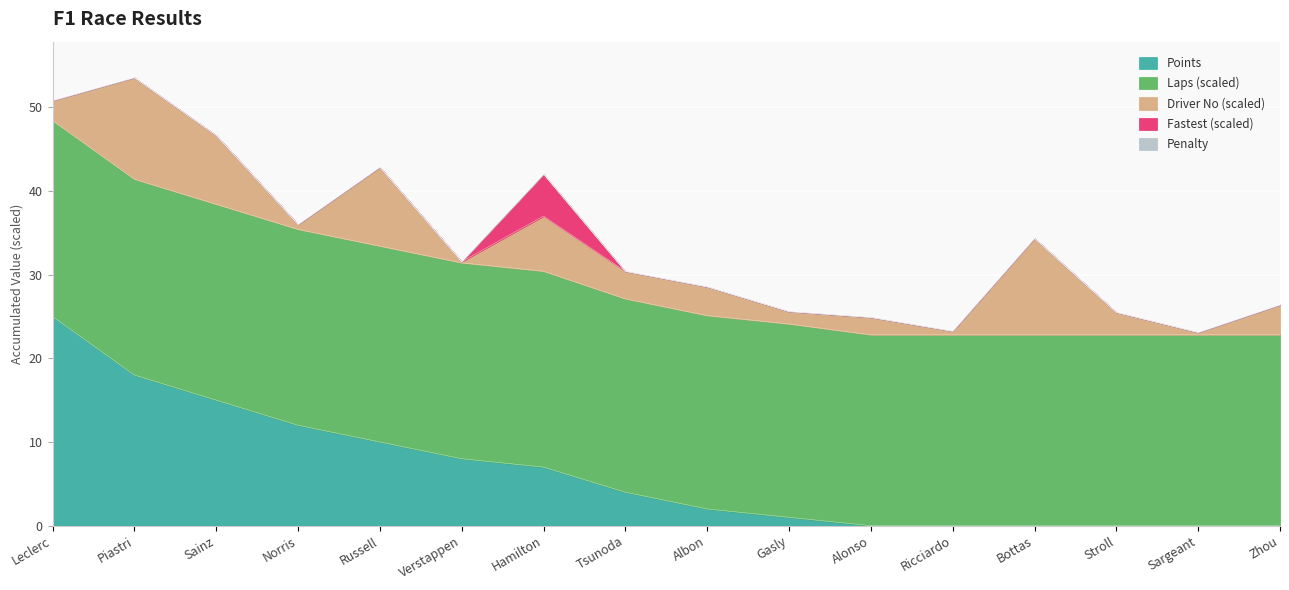

Which has a higher value, Russell or Alonso?

Russell